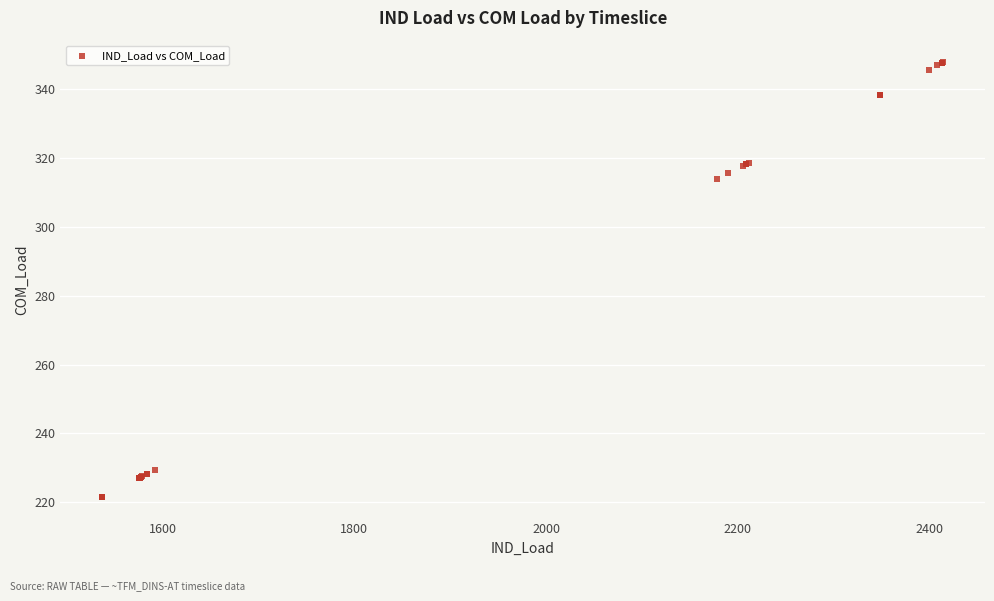

What Y value in the scatter plot is closest to 284?

313.9